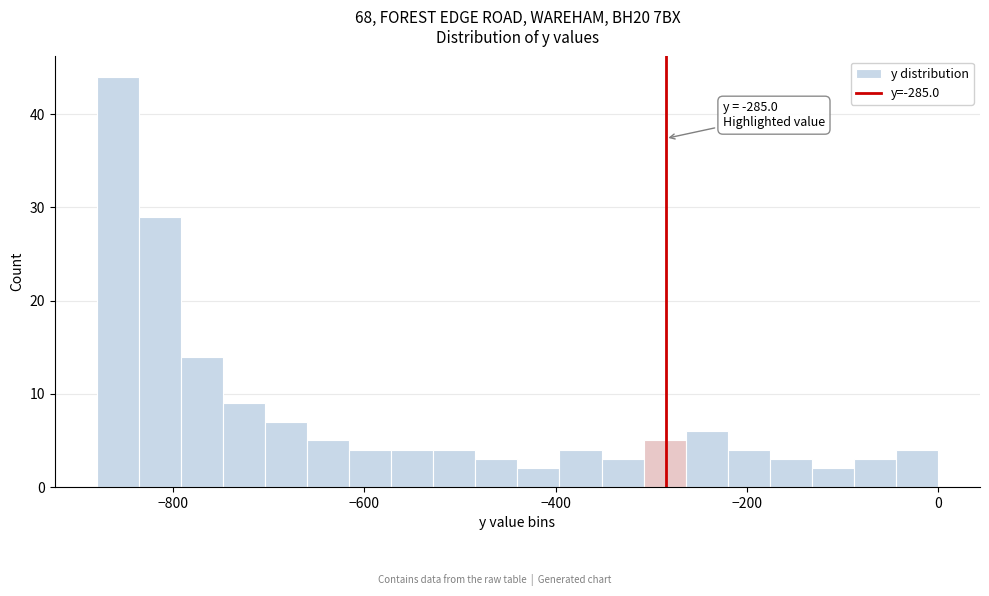

Read against the x-axis, roughly where is the centre of the tallest bar?

-860